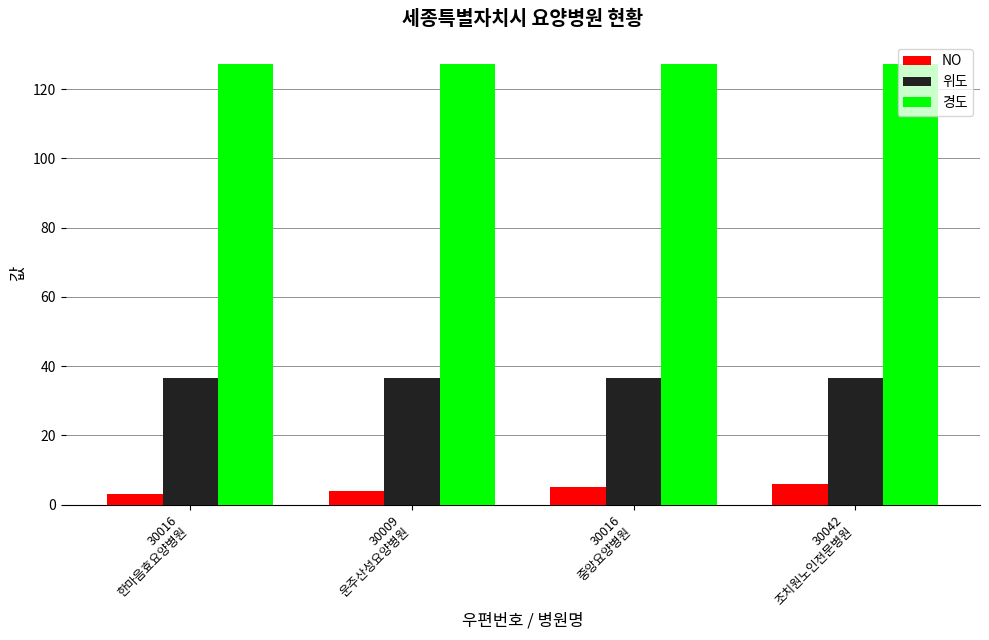

What is the difference between the maximum and minimum values in the NO series?

3.0